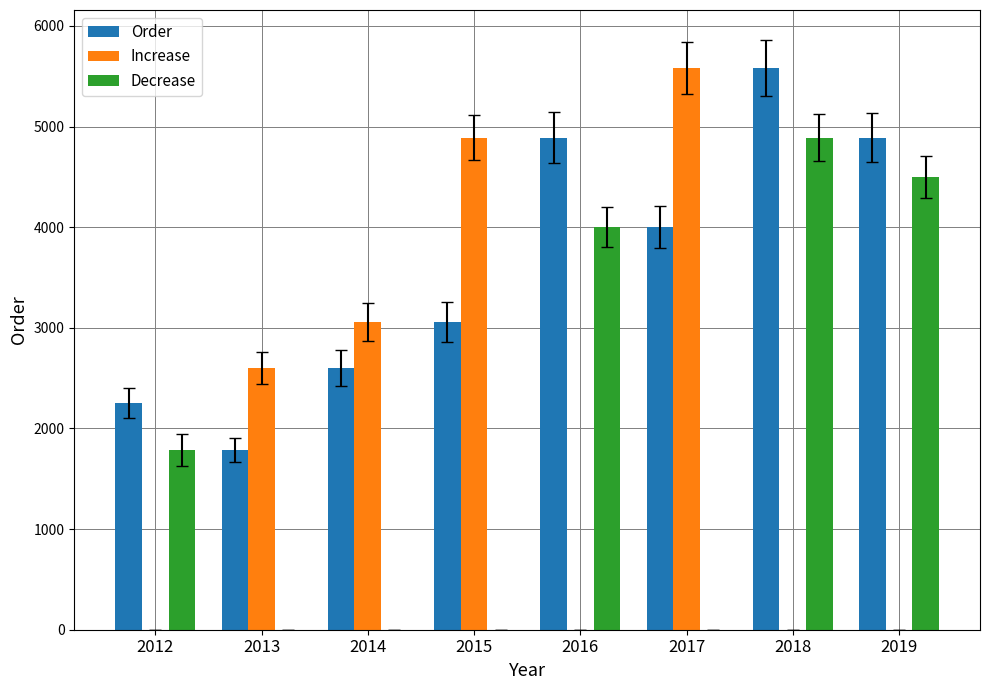

Count the number of categories in the chart.

8